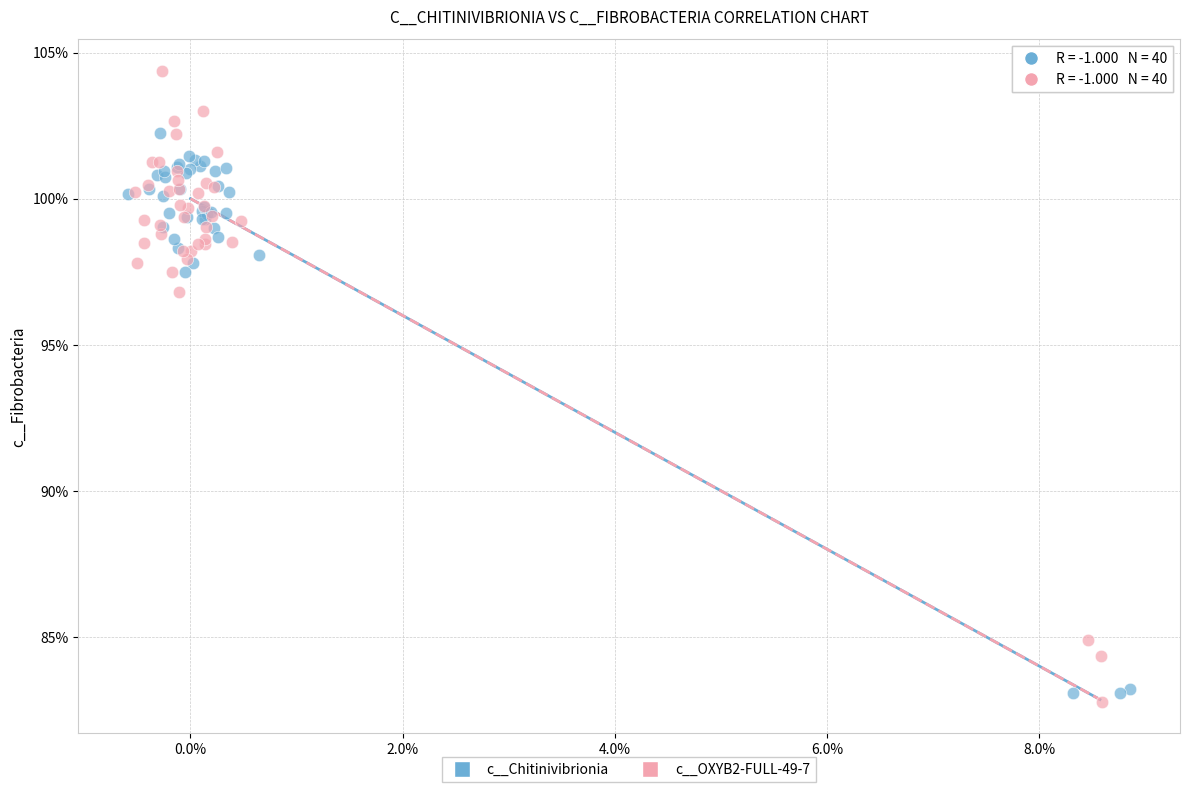

What are all the series names shown in the legend?

c__Chitinivibrionia, c__OXYB2-FULL-49-7